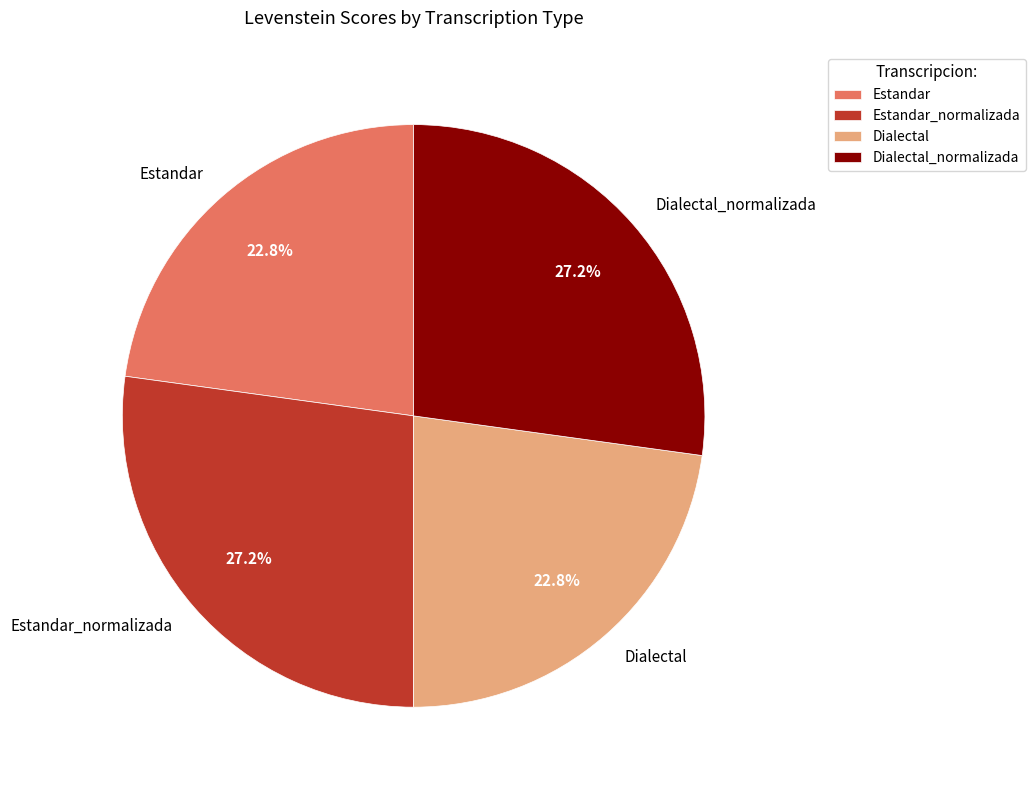

To the nearest percent, what portion does Estandar represent?

23%